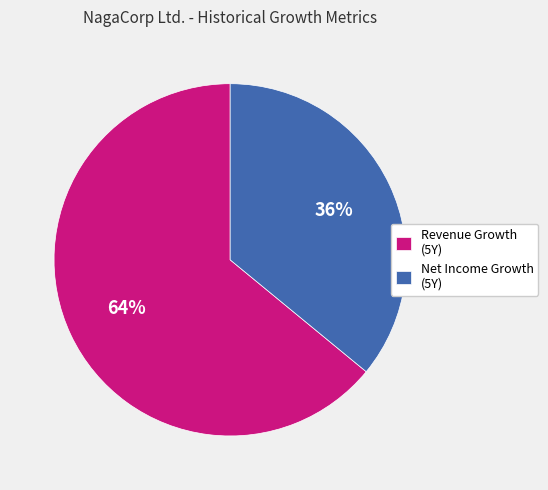

Is it true that Net Income Growth (5Y) is 36% of the pie?

True